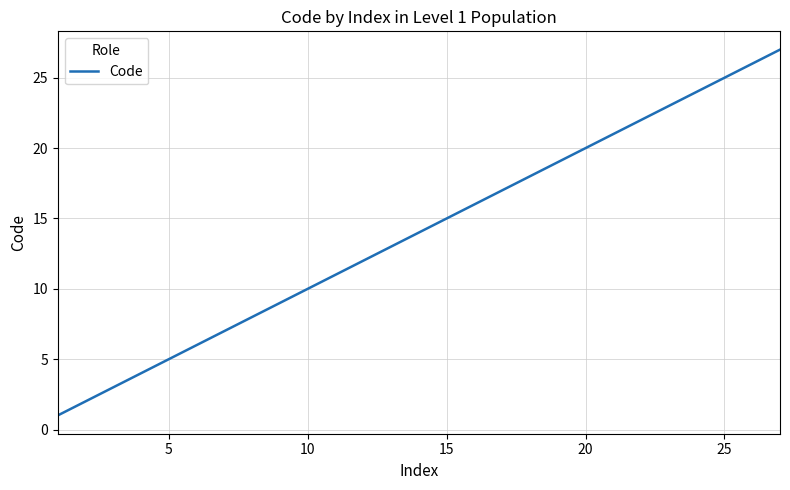

What is the maximum value shown in the chart?

27